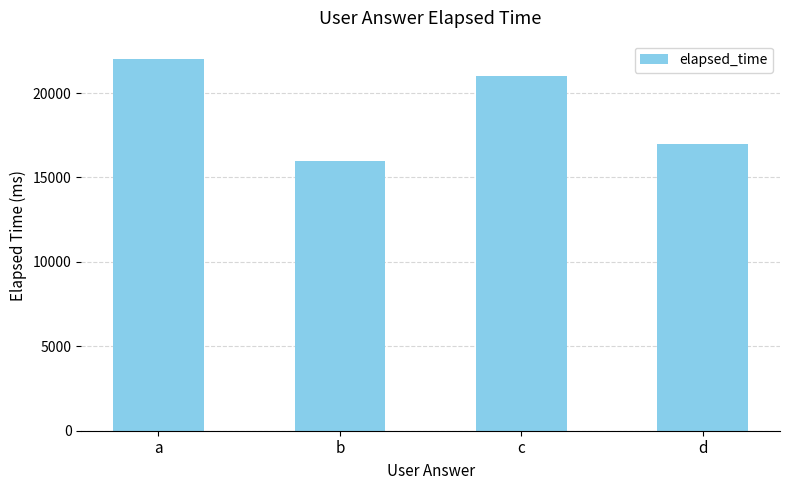

Rank the categories by value from highest to lowest.

a, c, d, b